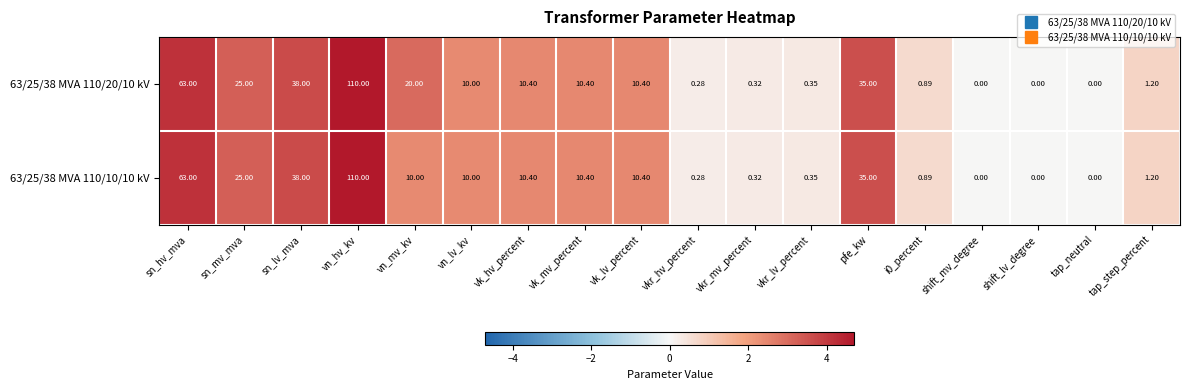

Which category has the highest value in the 63/25/38 MVA 110/10/10 kV series?

vn_hv_kv